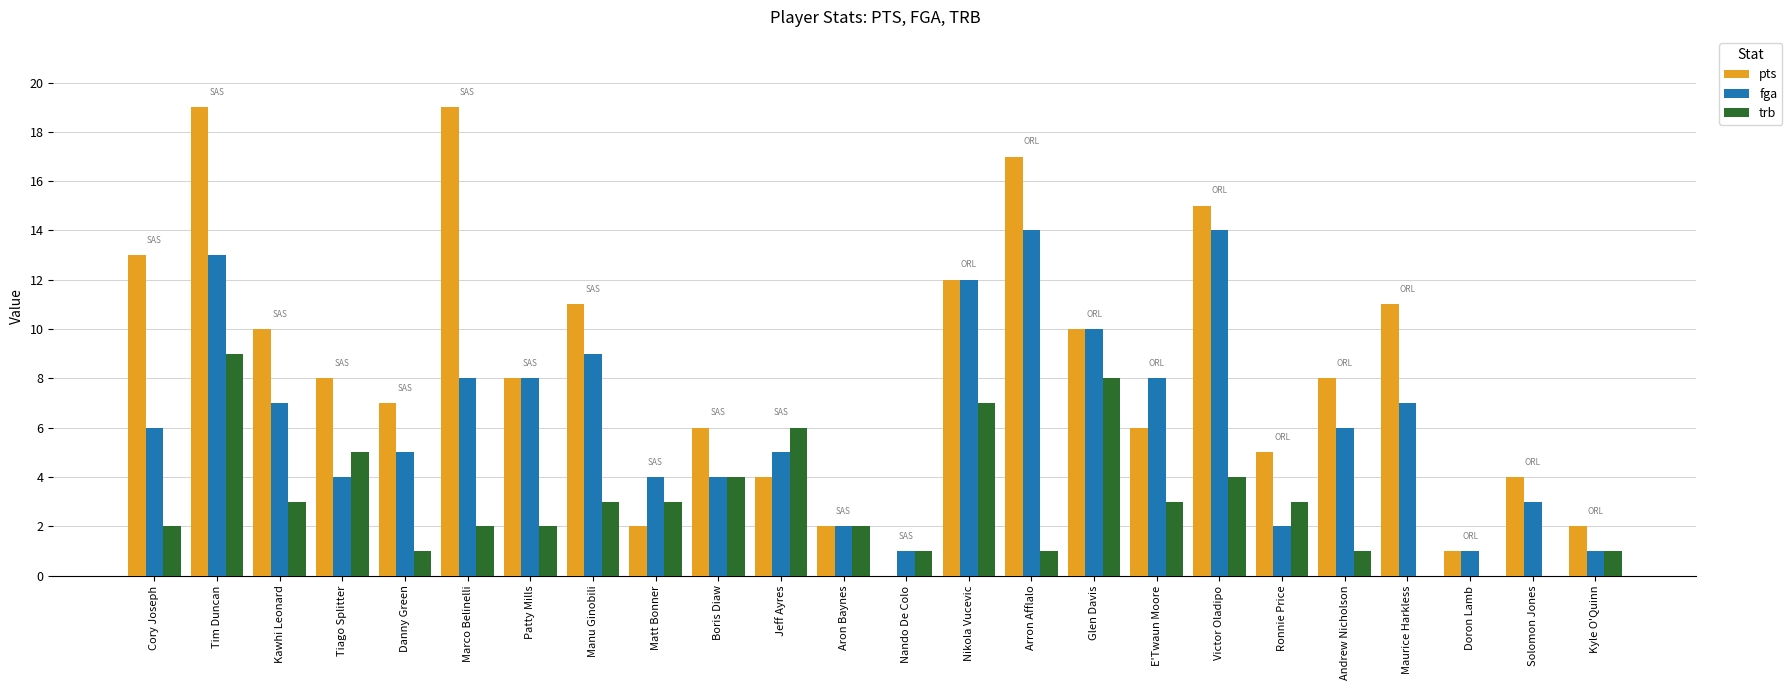

Which series has the largest total across all categories?

pts